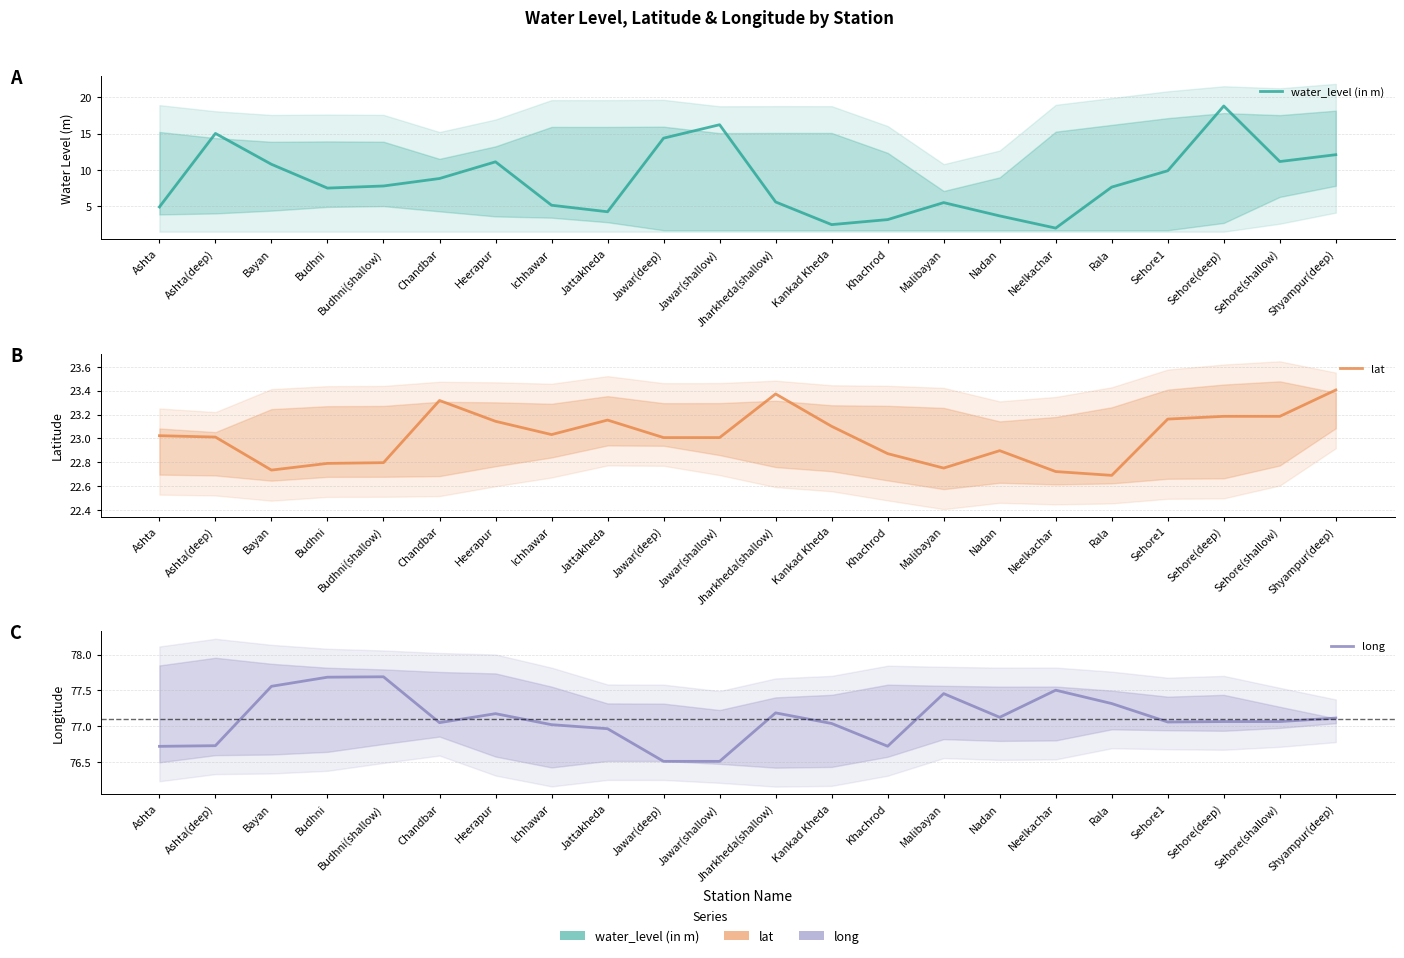

Which series changed the most between Bayan and Jawar(shallow)?

water_level (in m)